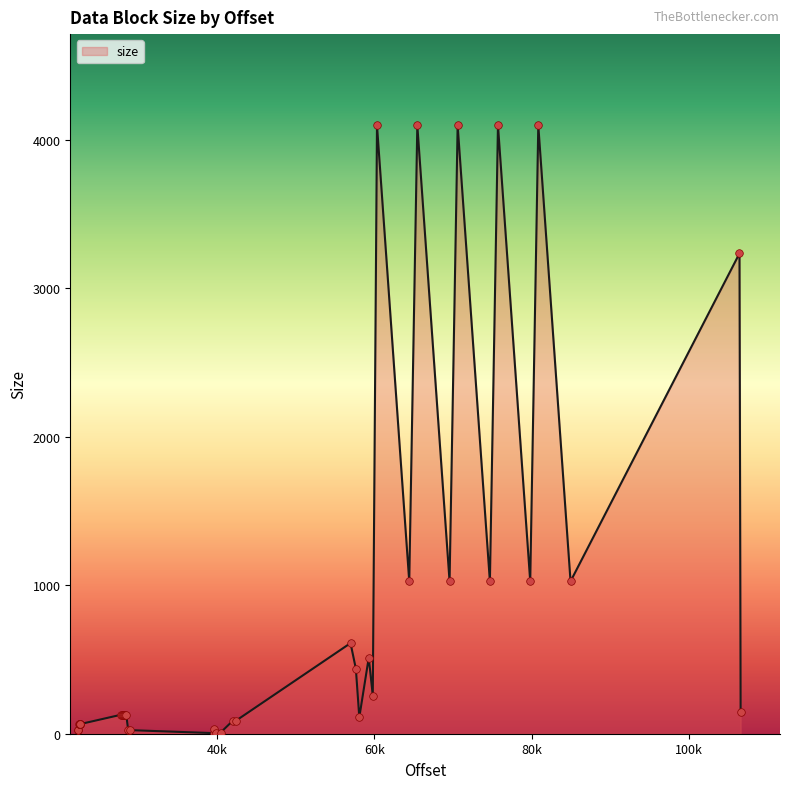

Between 59302 and 28242, which is larger?

59302